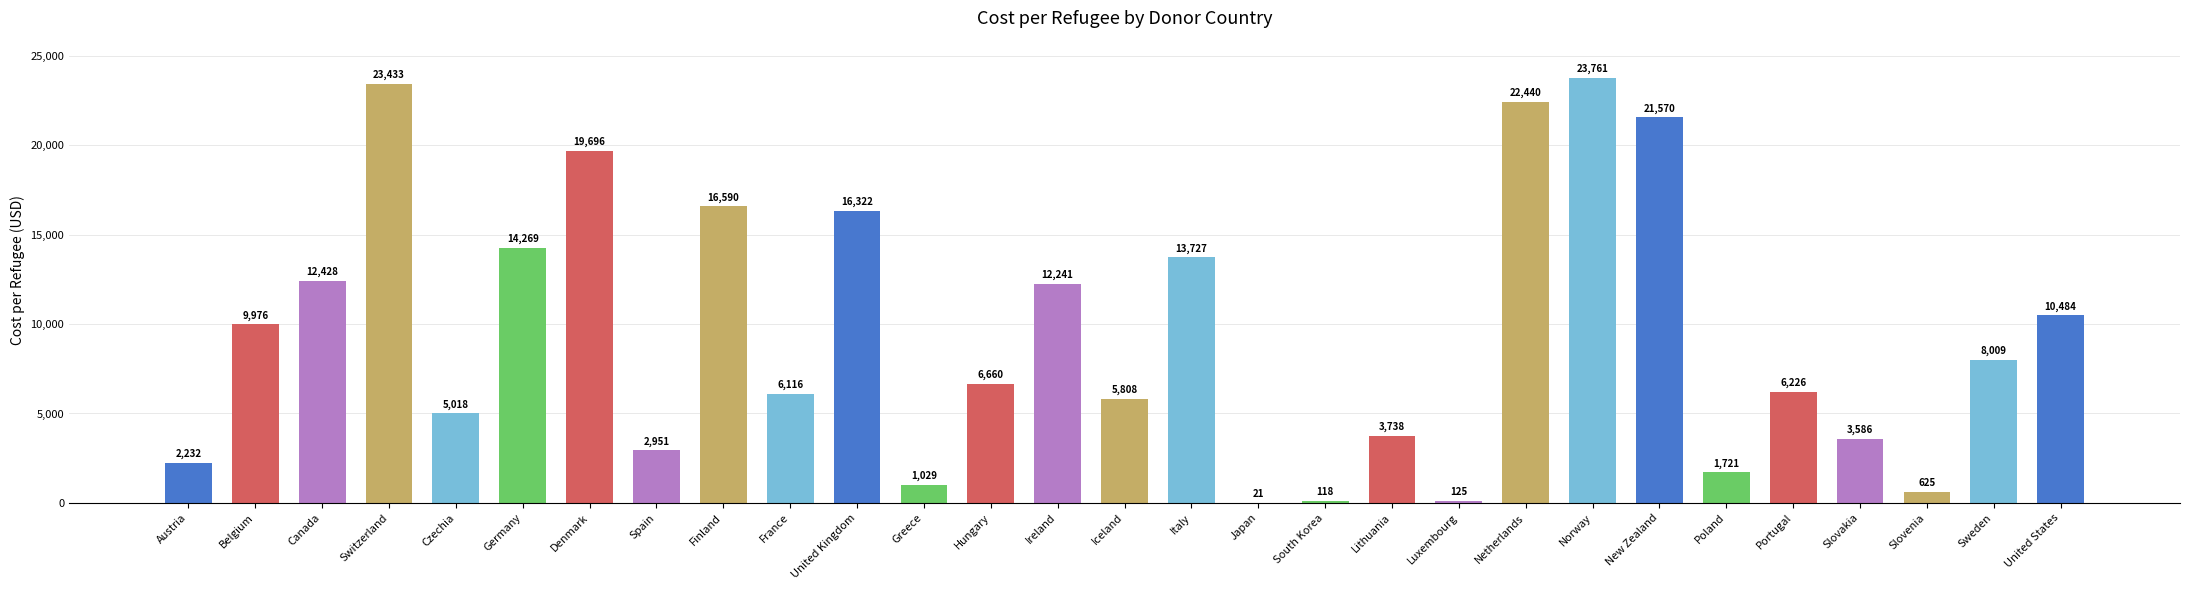

Are the bars grouped side by side (vs. stacked)?

No